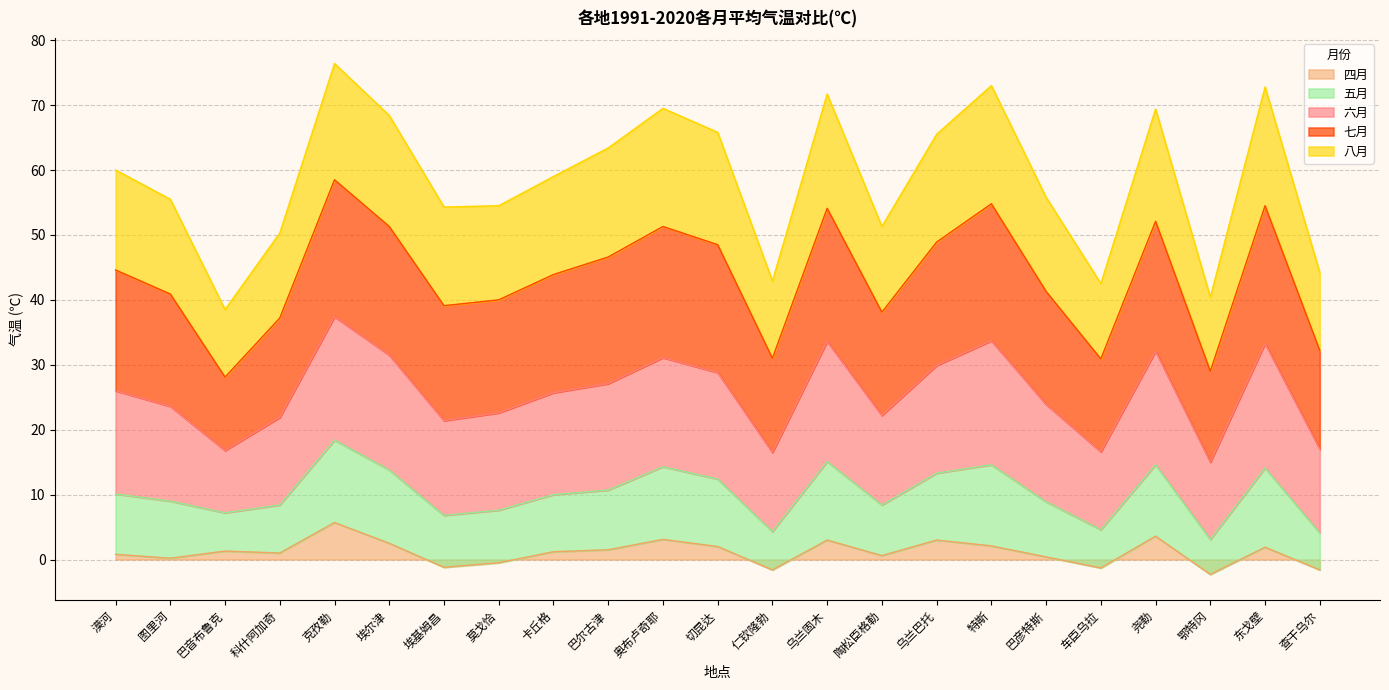

What is the label of the 16th point from the right?

莫戈恰